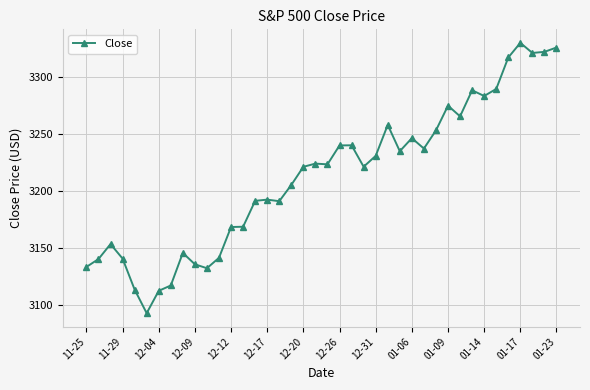

What is the maximum value shown in the chart?

3329.6